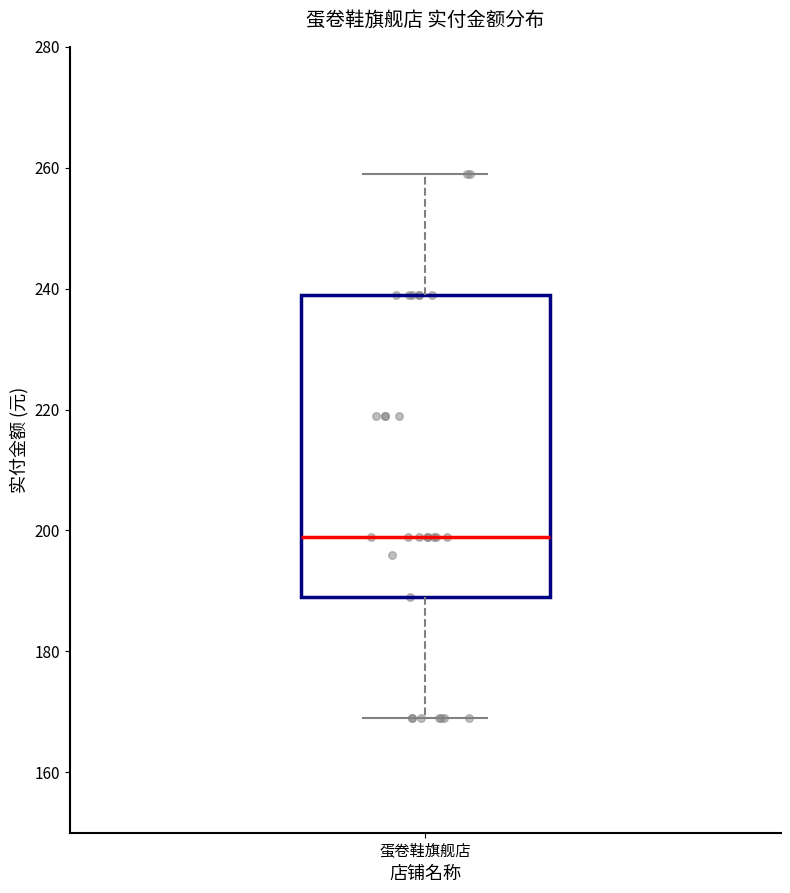

Read this box plot against the y-axis: the position of the median line, the range covered by the box, and the ends of both whiskers. The values are not printed on the chart, so give them approximately, as read against the axis.

median 200, box 190 to 240, whiskers 170 to 260